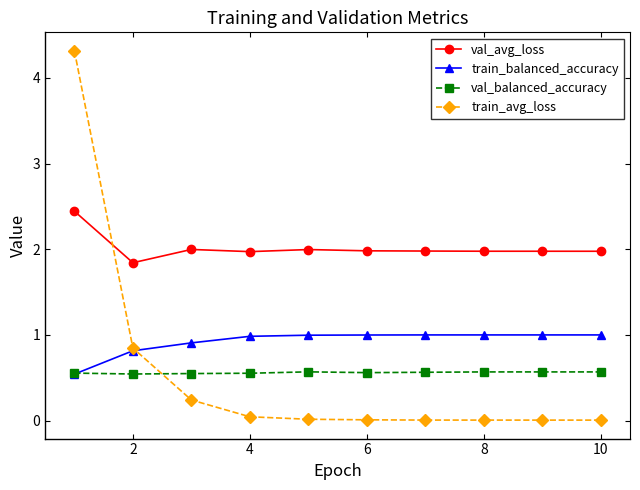

True or false: val_avg_loss and val_balanced_accuracy cross at least once.

False